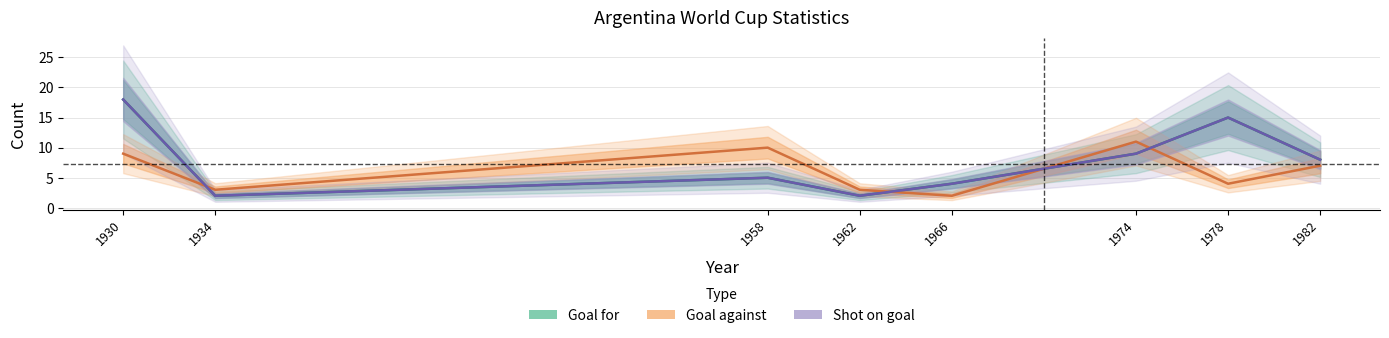

How many series are shown in this chart?

3